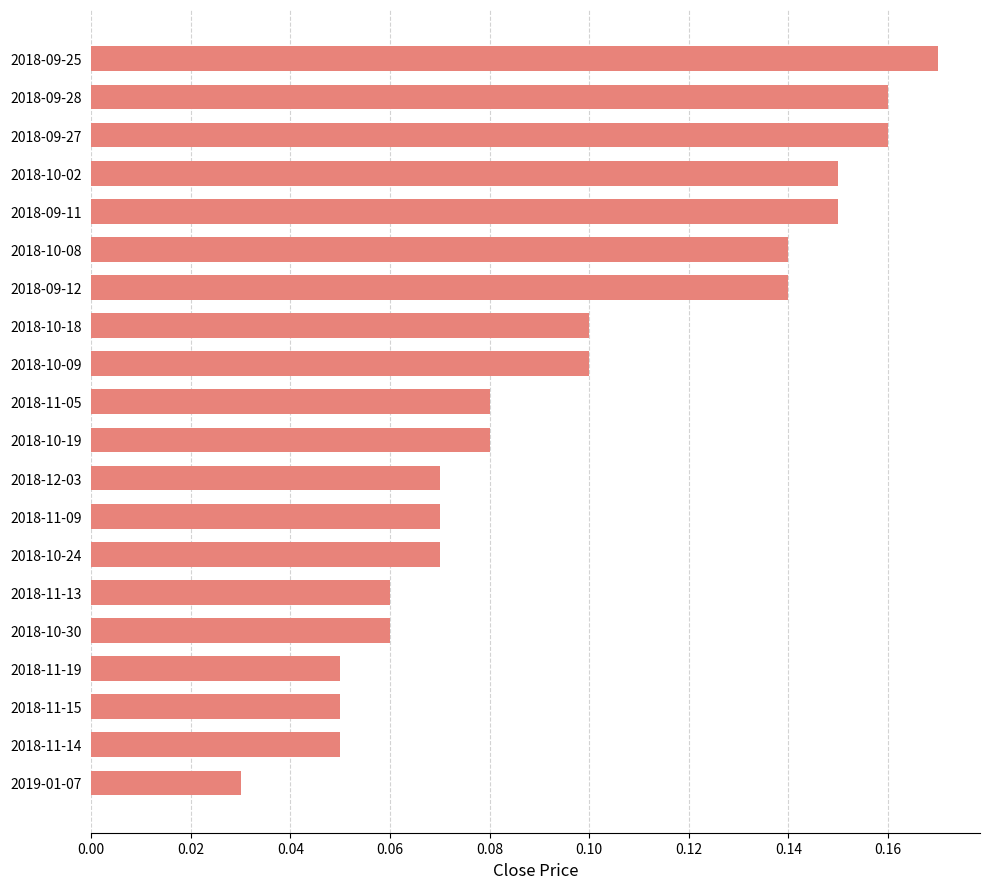

At which category does the chart reach its minimum across all series?

2019-01-07